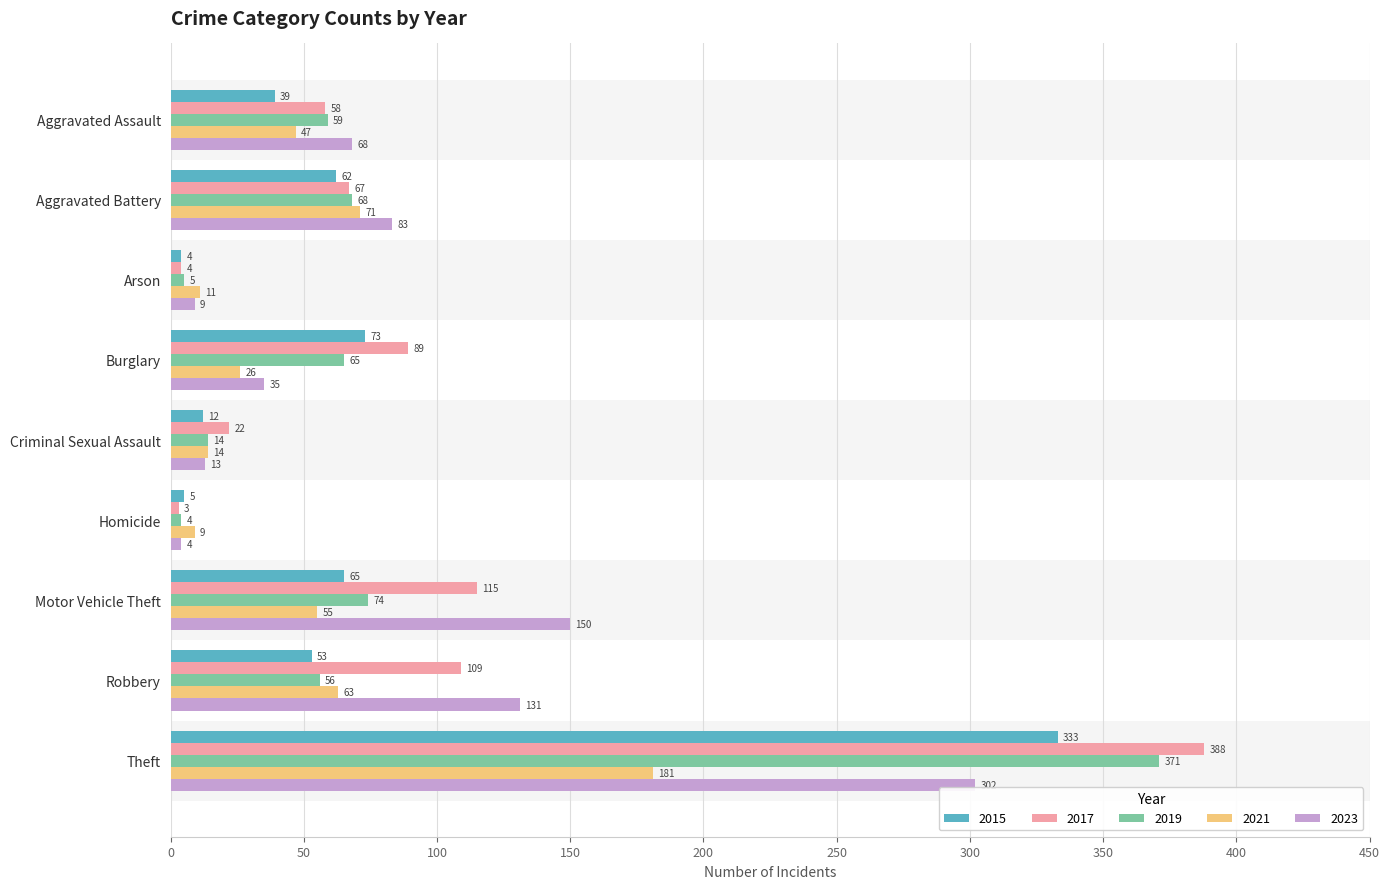

Where is 2019 nearest to the value 187?

Motor Vehicle Theft